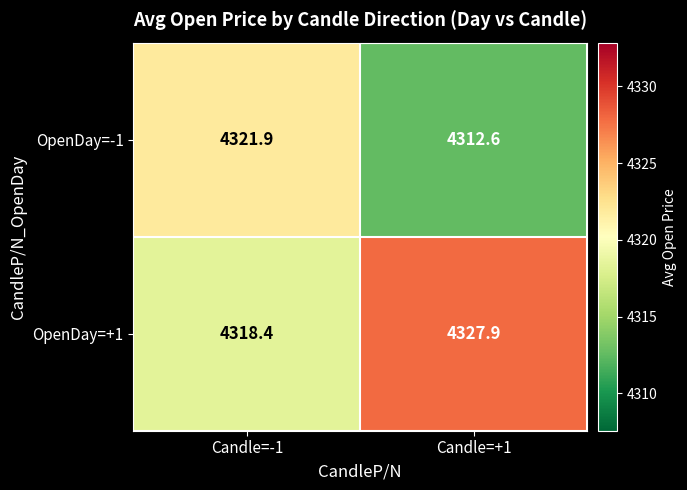

Which series has the widest spread of values?

OpenDay=+1